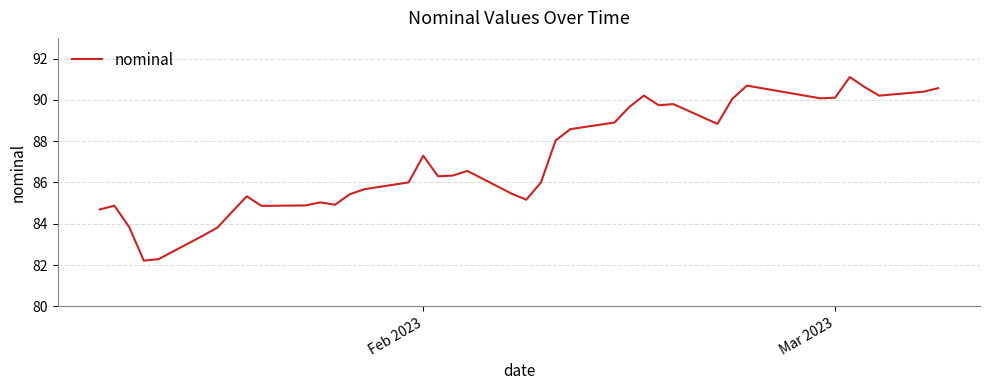

What is the maximum value shown in the chart?

91.1